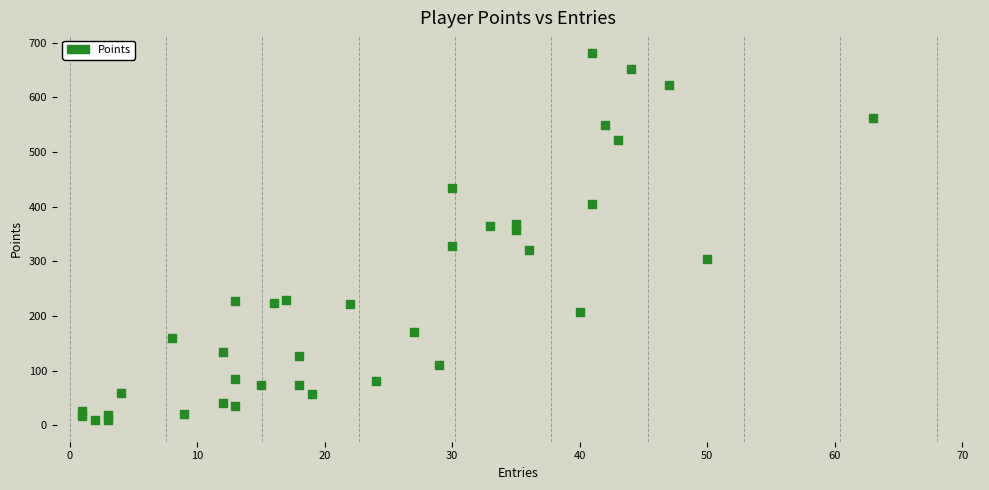

What is the range of Y values (max minus min)?

671